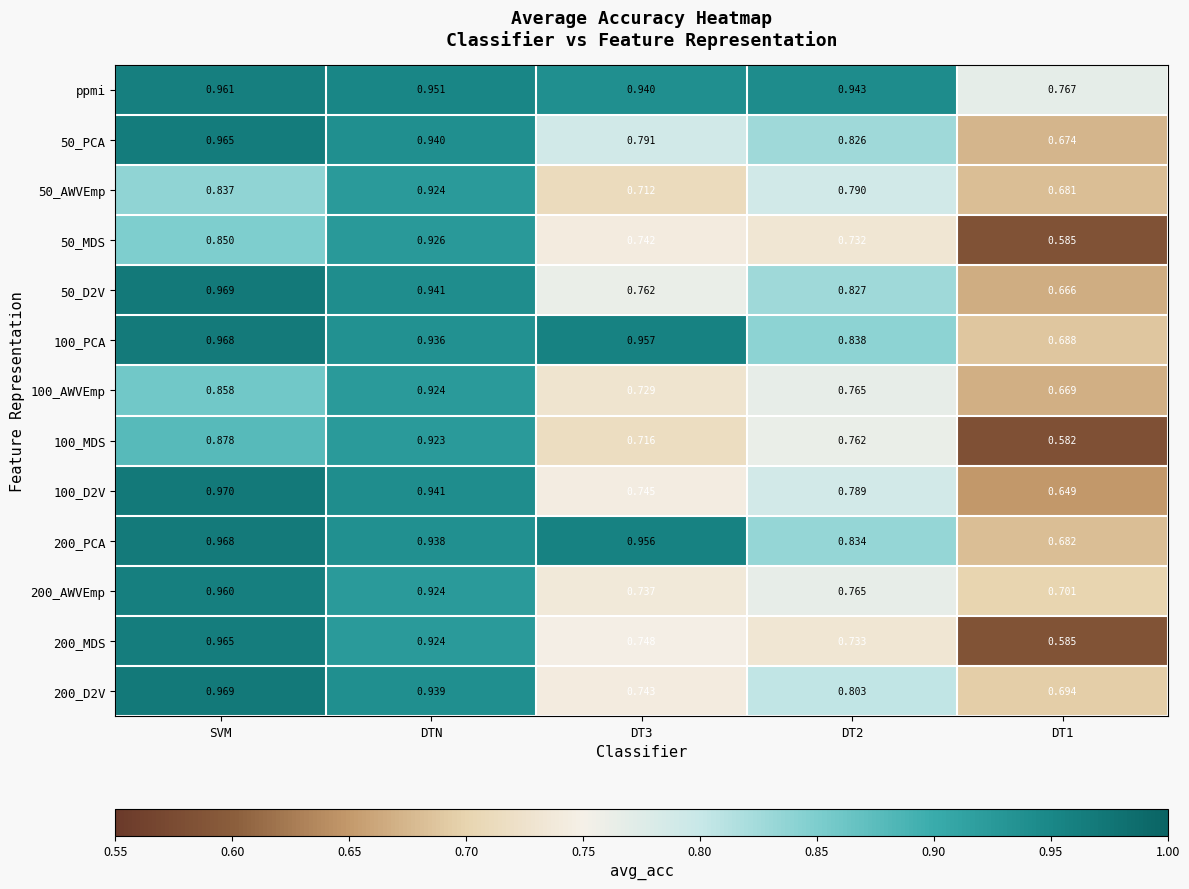

At which category is the sum across all series the highest?

DTN